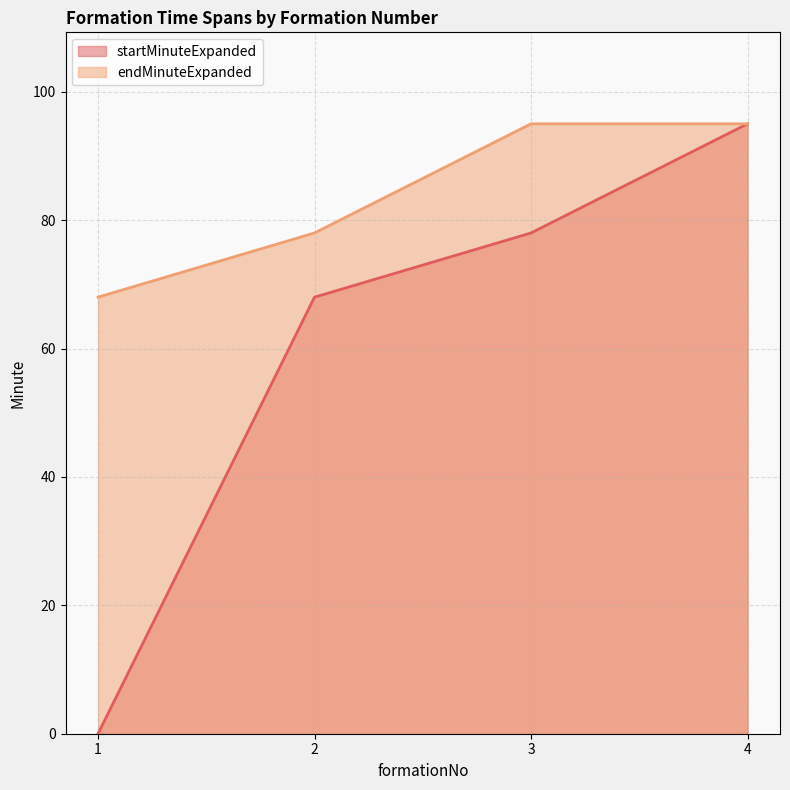

Where is startMinuteExpanded nearest to the value 47?

2